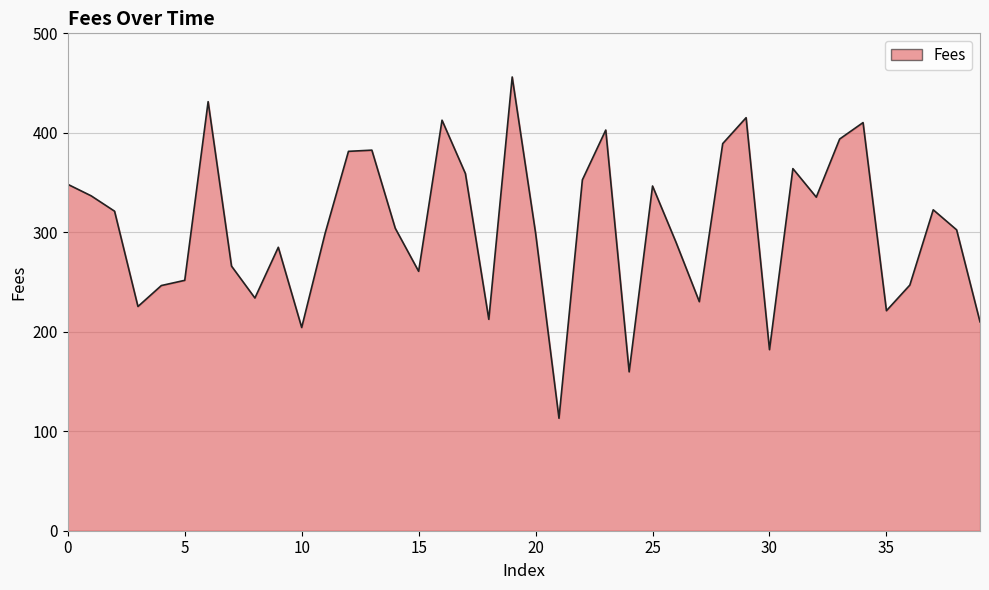

What is the maximum value shown in the chart?

456.1